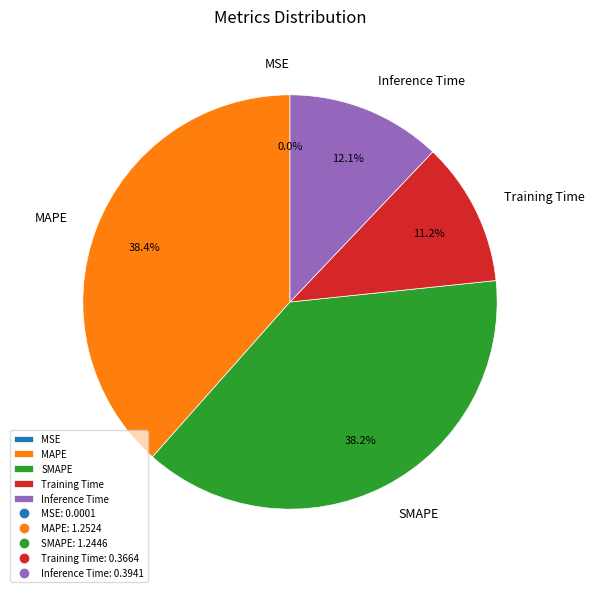

To the nearest percent, what is the average slice percentage?

20%